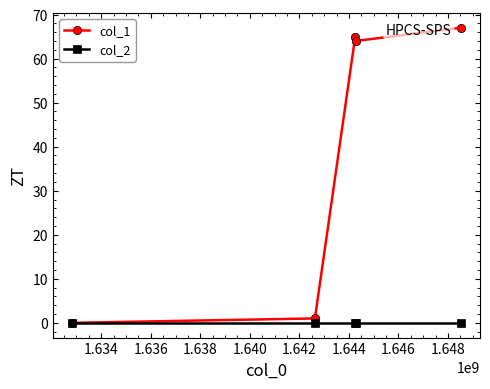

True or false: col_2 has more than 2 interior local peaks.

False